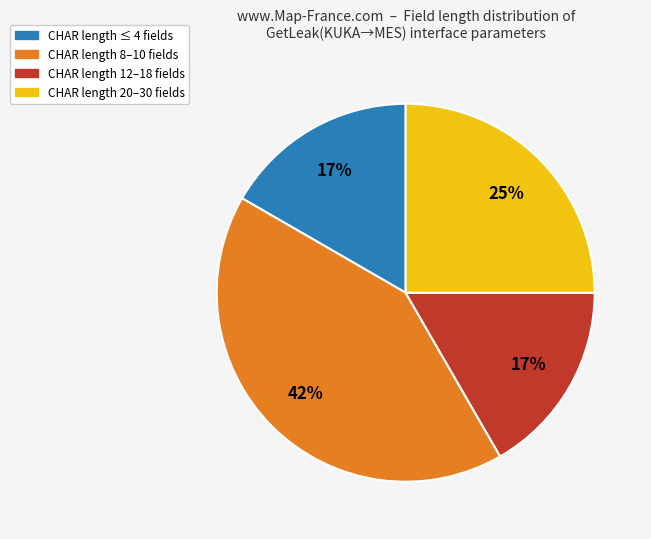

Combined, do CHAR length 8–10 fields and CHAR length 20–30 fields account for over 50%?

Yes